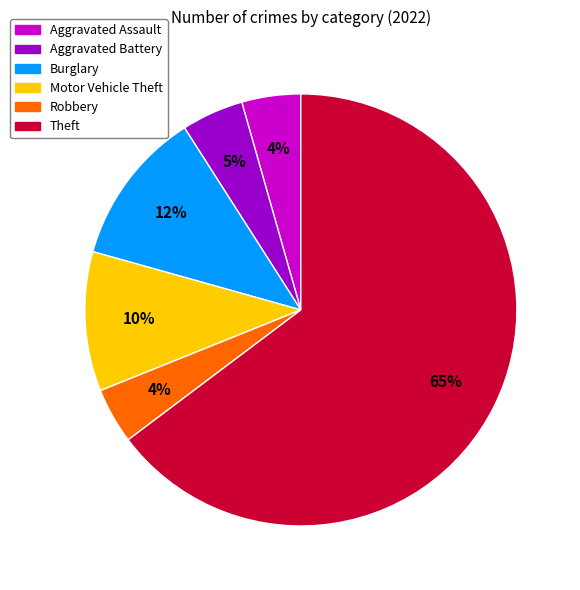

How many slices are in this pie chart?

6